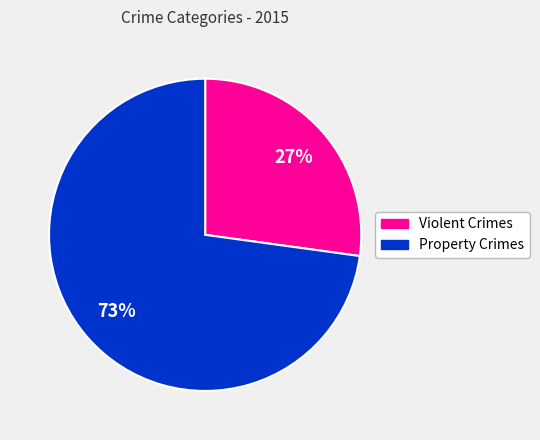

Is there any slice that represents more than half of the pie?

Yes